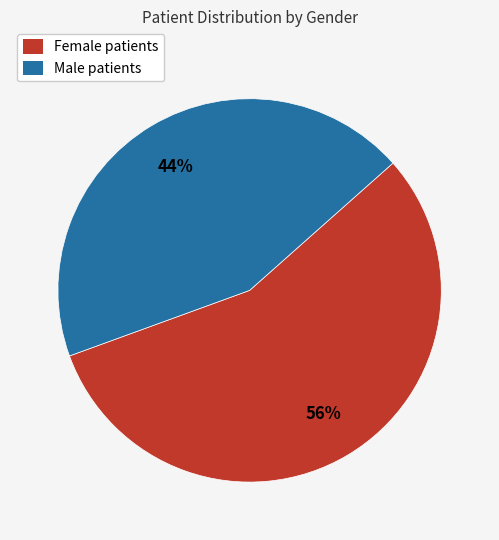

What is the majority slice?

Female